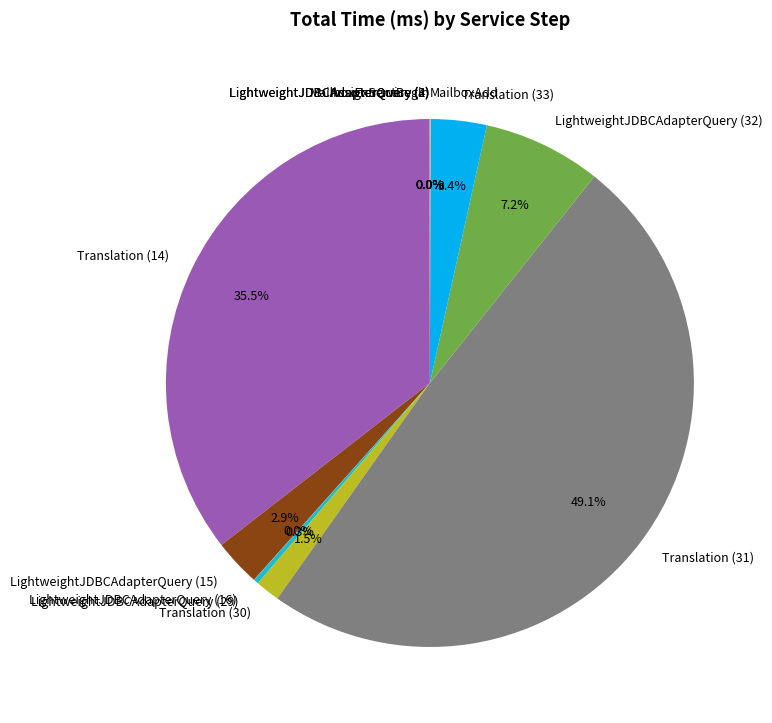

Does Translation (30) represent more than half of the total?

No